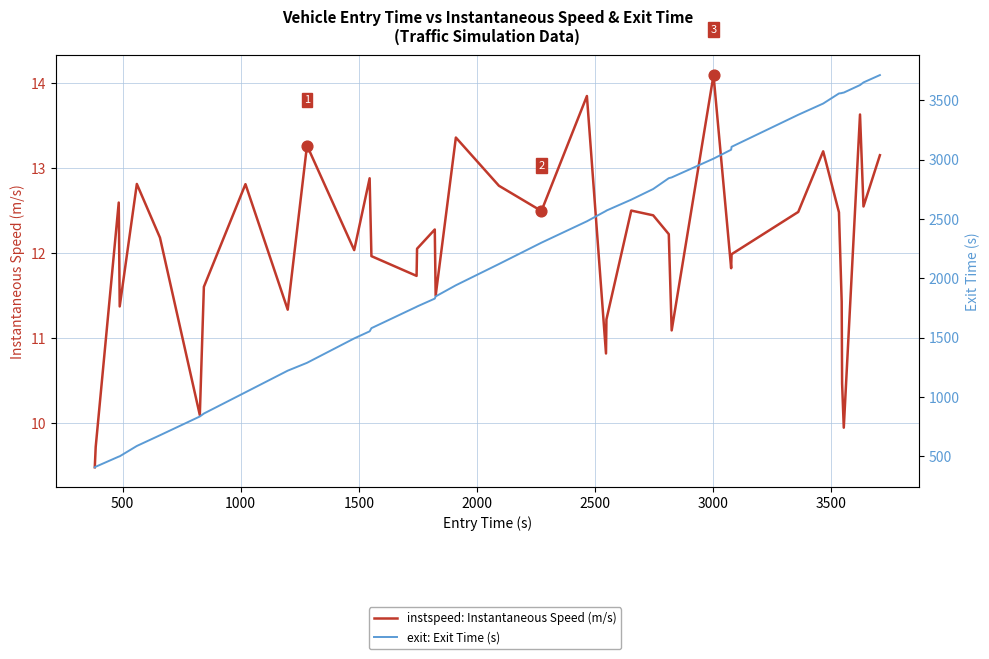

Which series reaches the maximum Y coordinate?

exit: Exit Time (s)